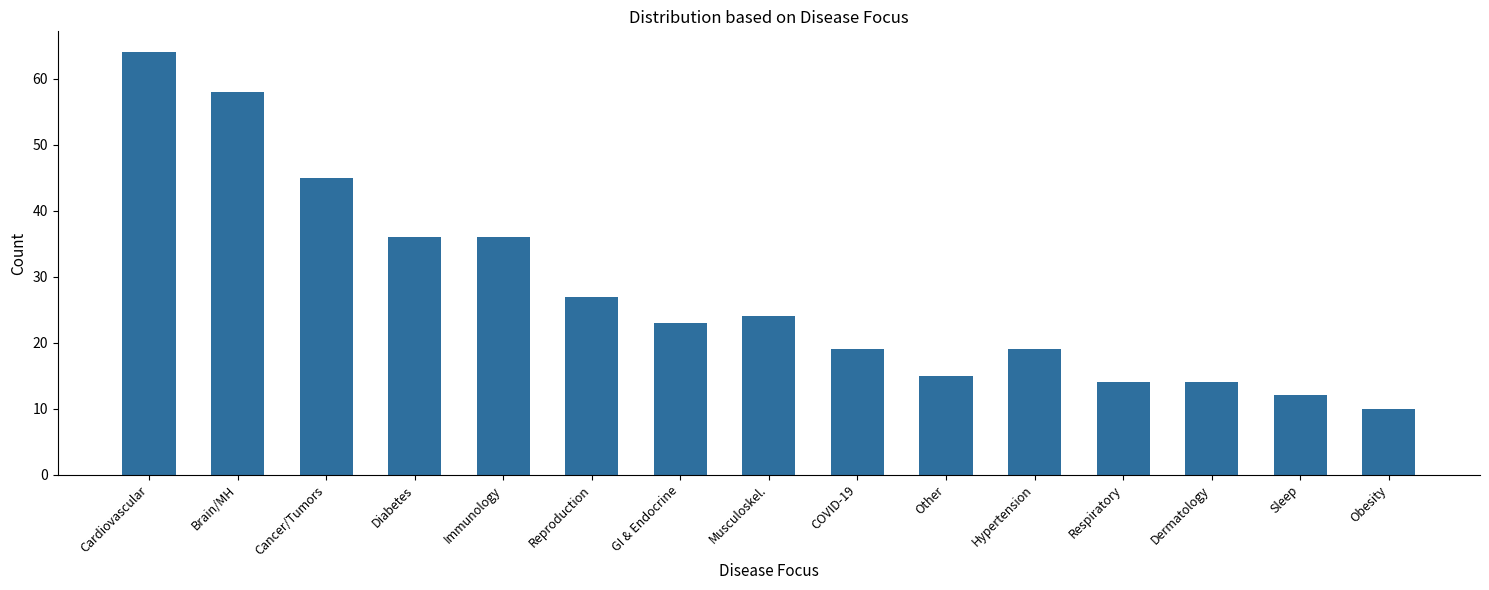

The value at Cardiovascular is 64. True or false?

True